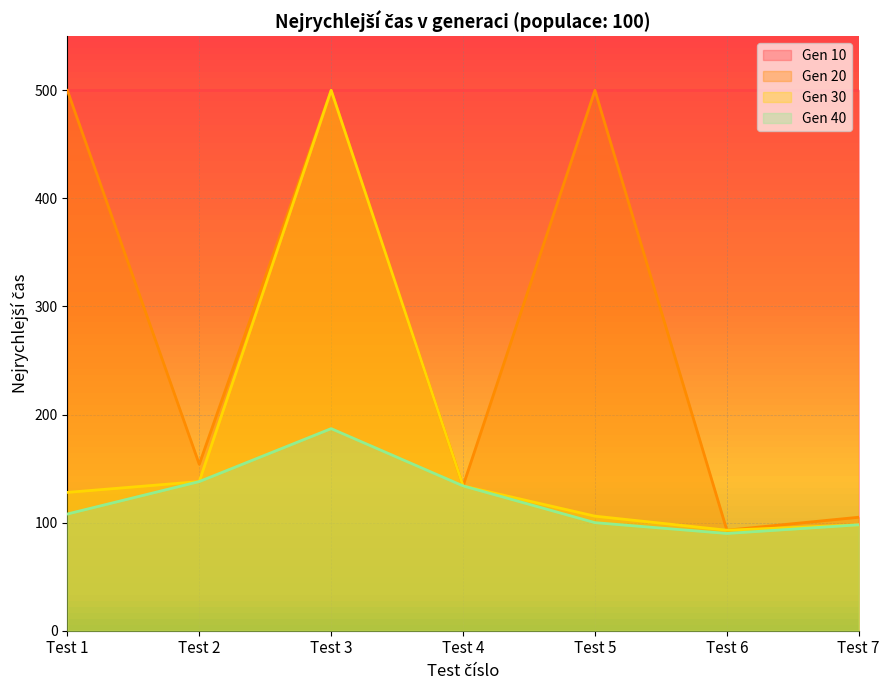

True or false: Gen 20 and Gen 40 cross at least once.

False